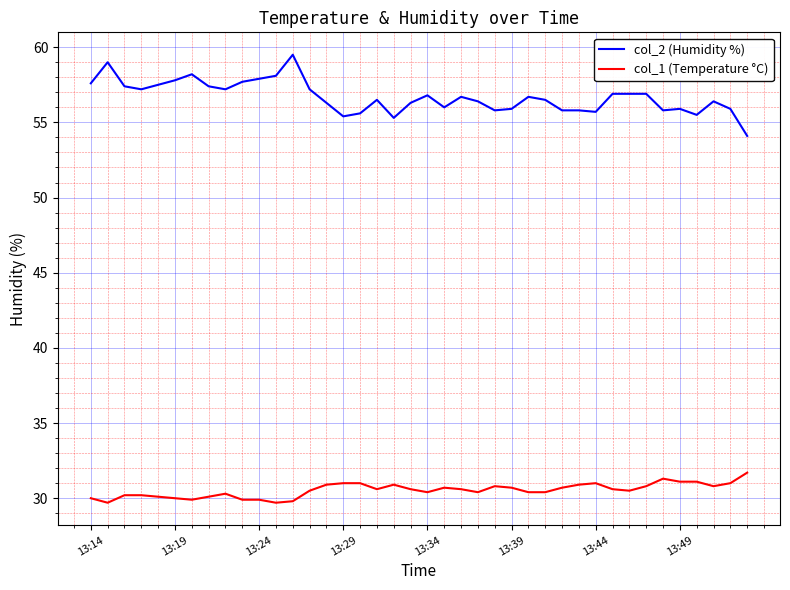

List the series in order of their overall mean, highest first.

col_2 (Humidity %), col_1 (Temperature °C)